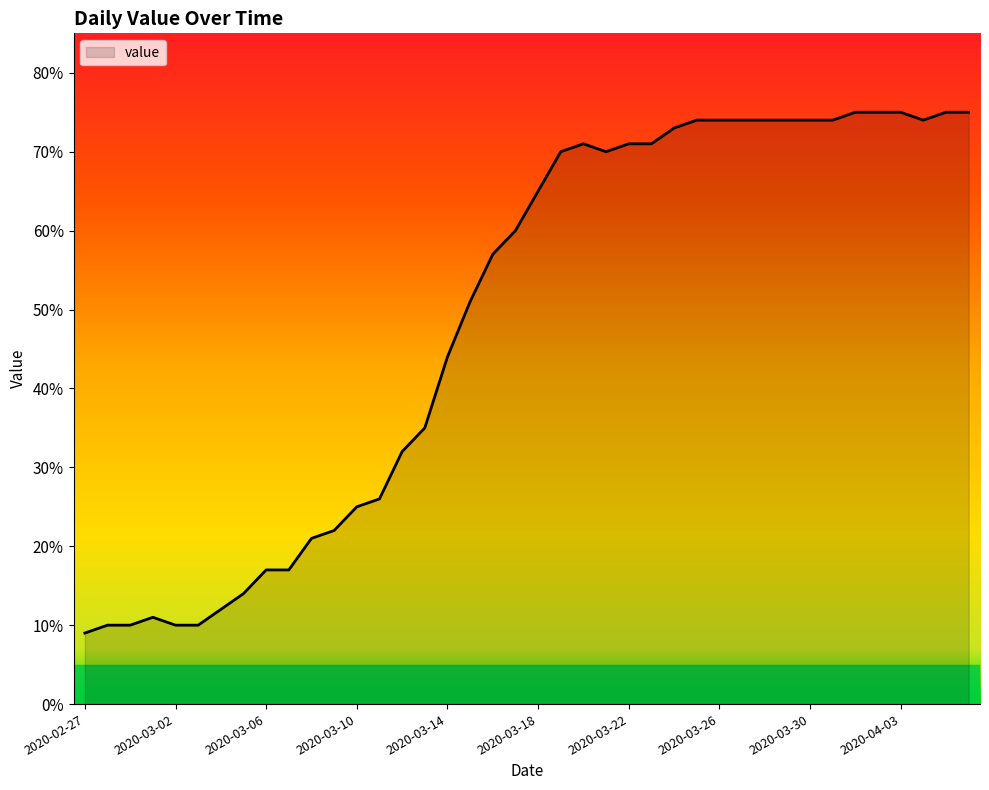

What is the minimum value shown in the chart?

9